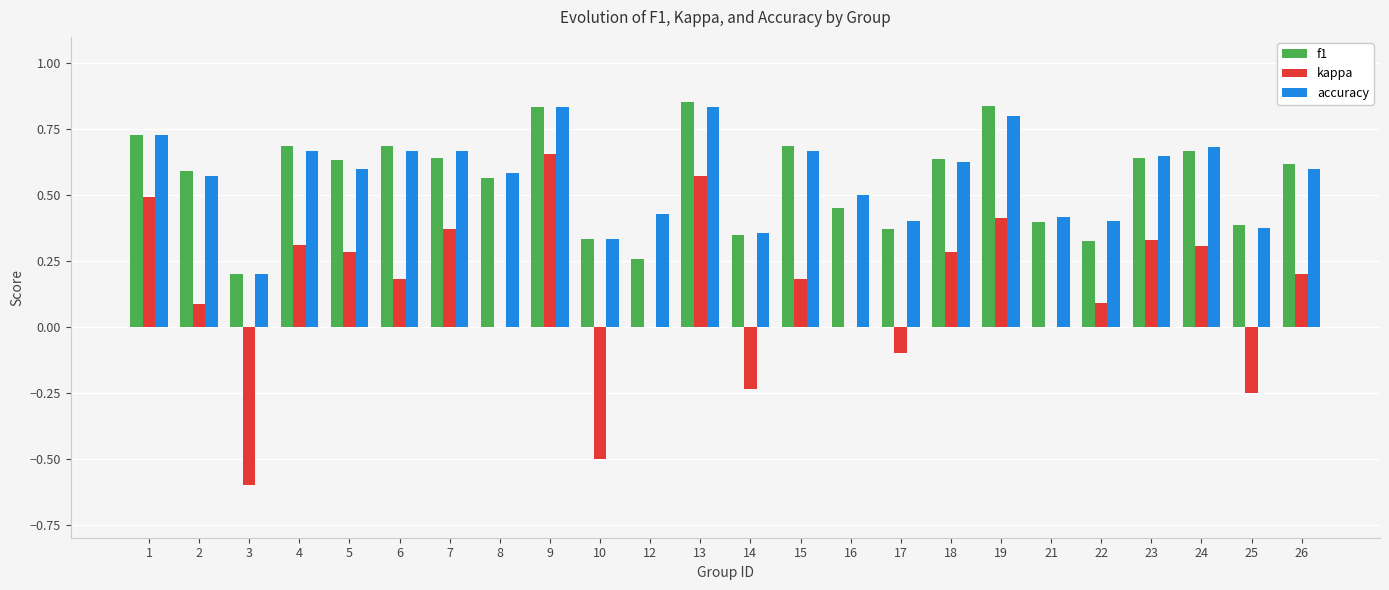

Which series changed the most between 17 and 19?

kappa